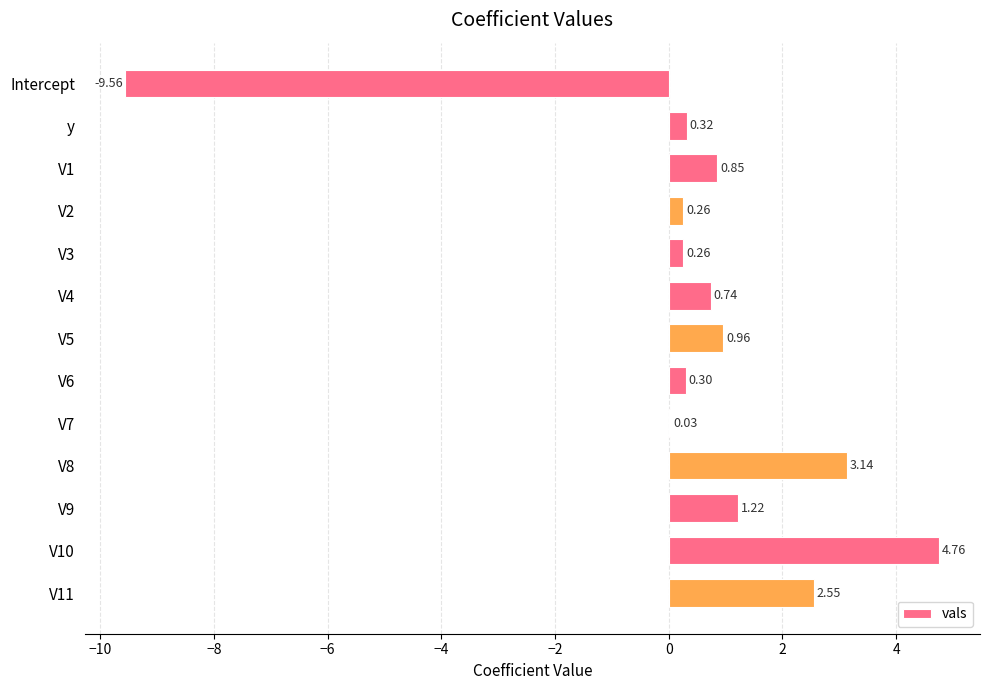

How many values exceed 0?

12